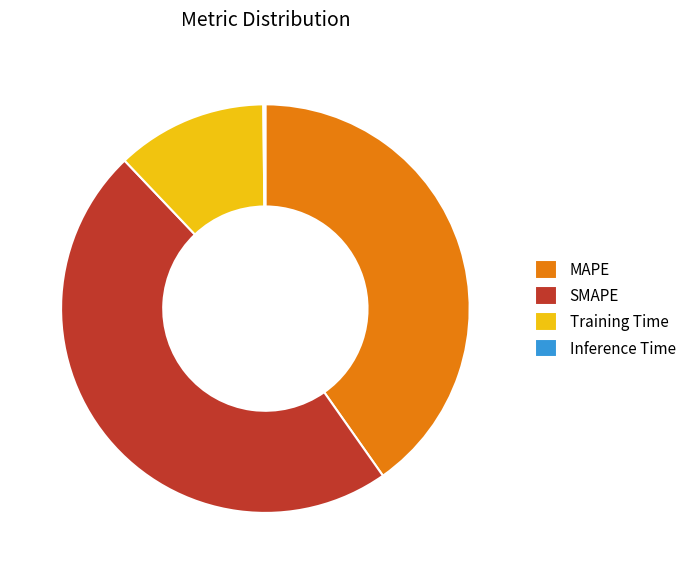

Between MAPE and Training Time, which is larger?

MAPE